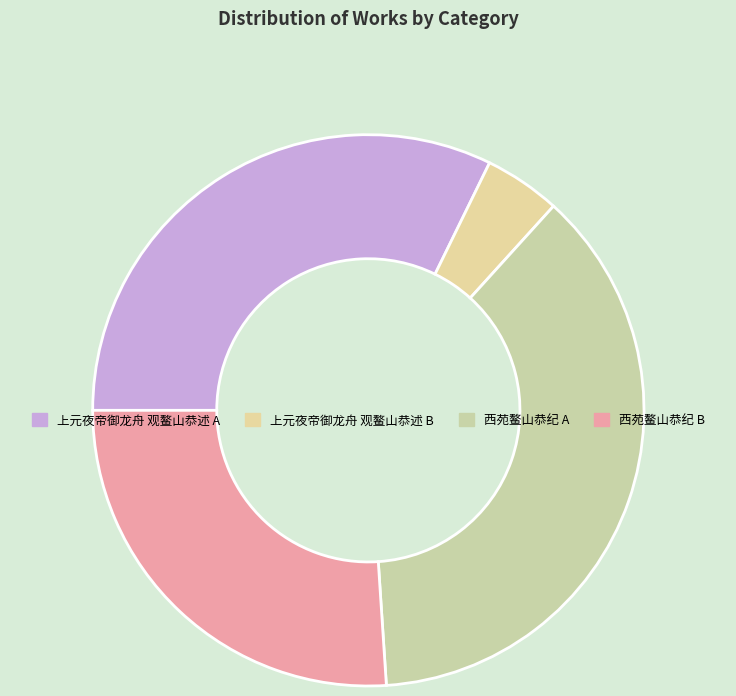

Is there a majority slice in this chart?

No